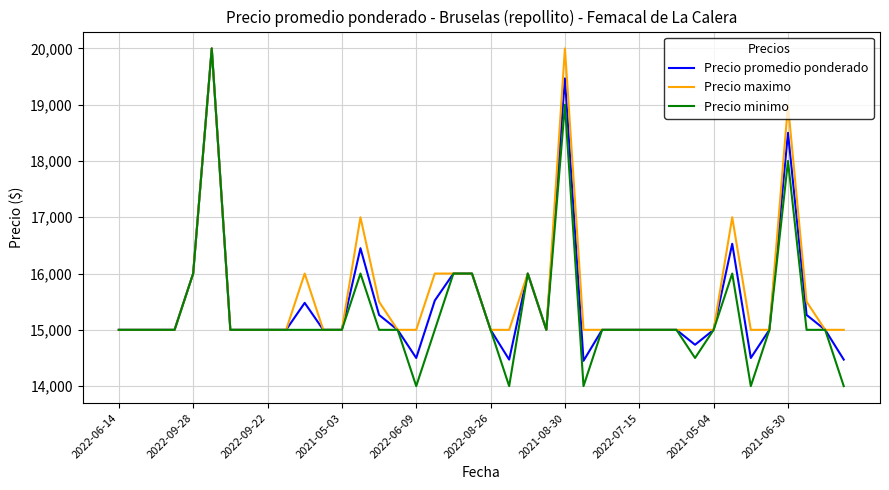

How many distinct data groups are displayed?

3